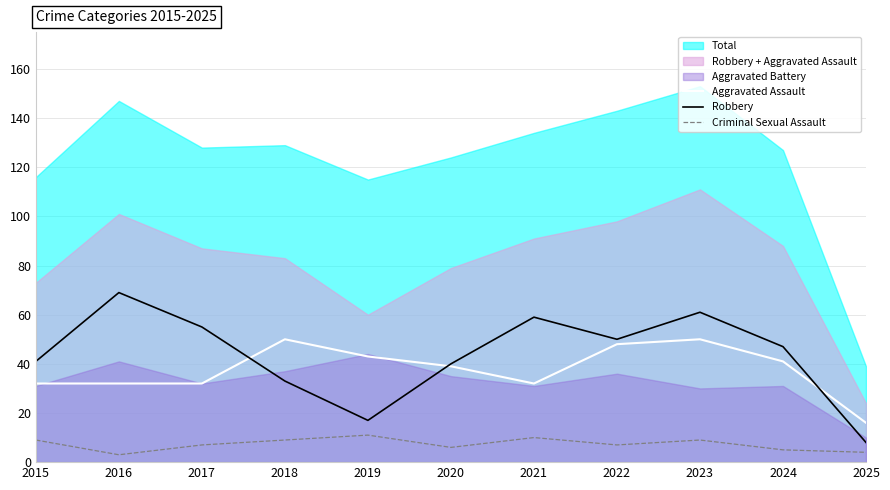

Is it true that Criminal Sexual Assault equals 4 at 2025?

True